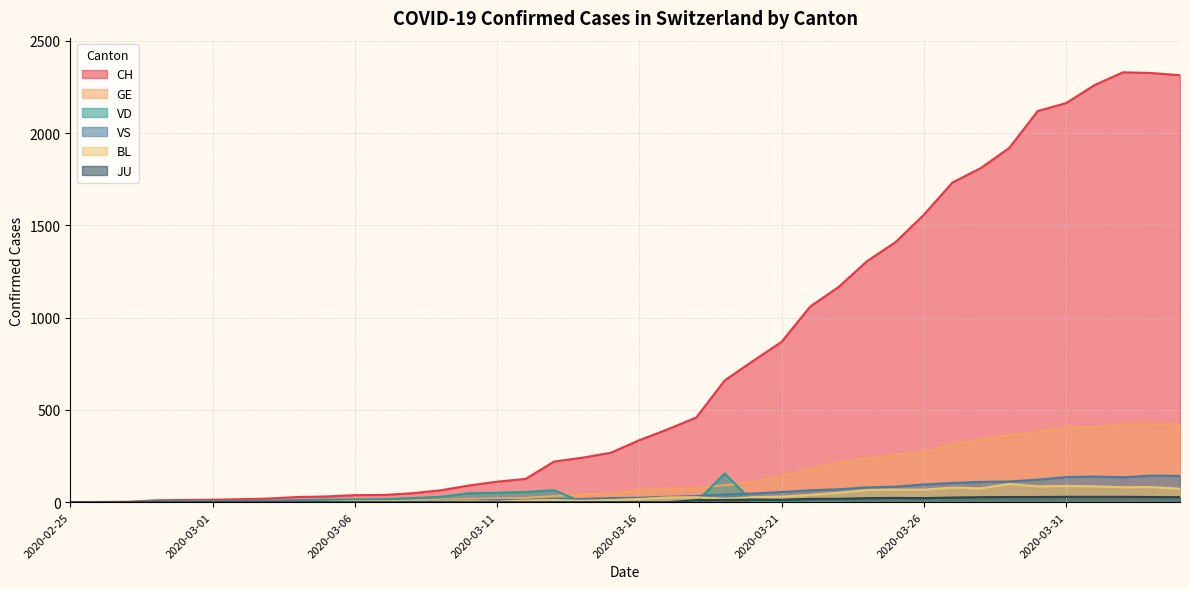

Which series has the largest total across all categories?

CH